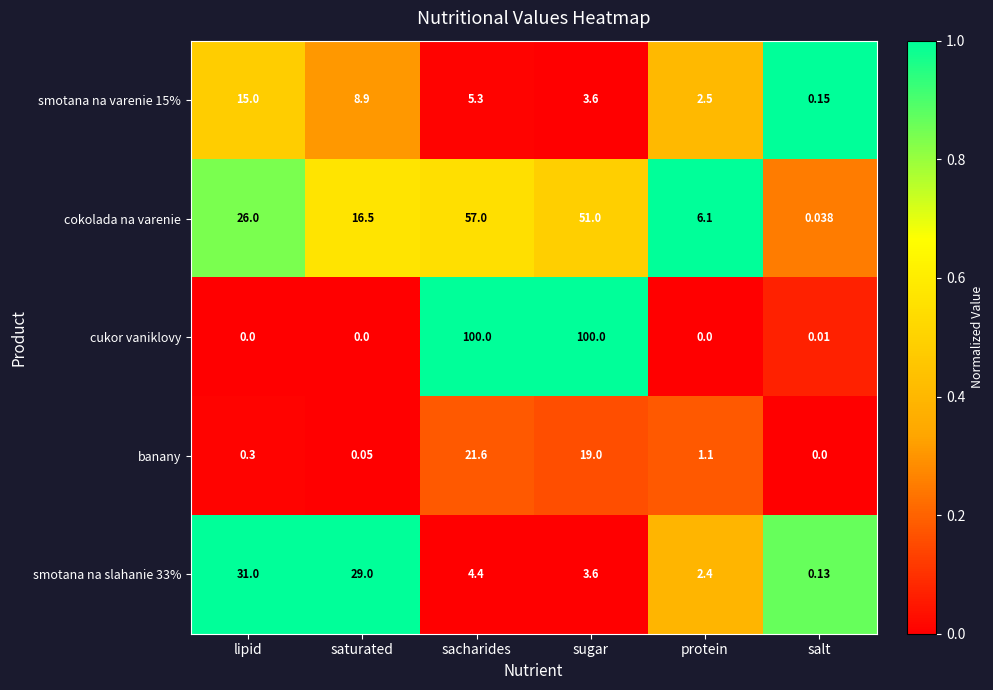

Which series has the largest range (max minus min)?

cukor vaniklovy